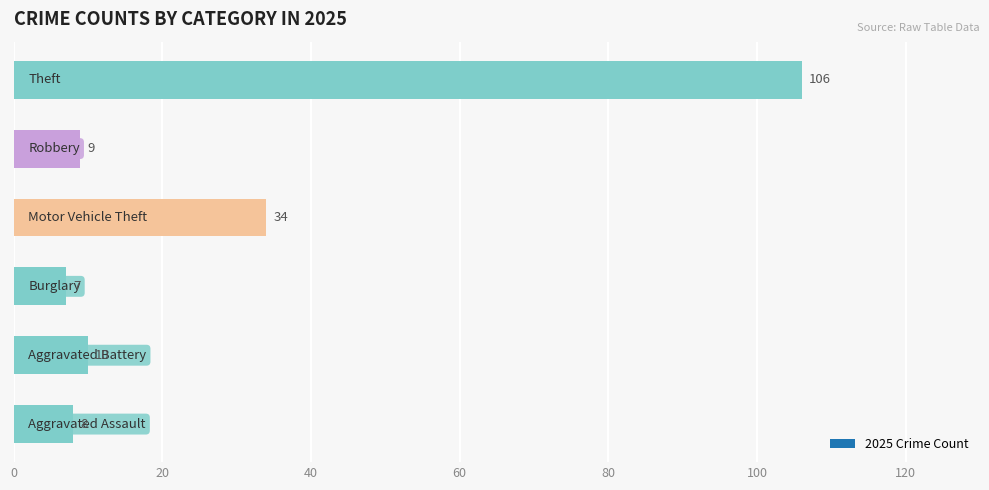

What is the smallest value displayed?

7